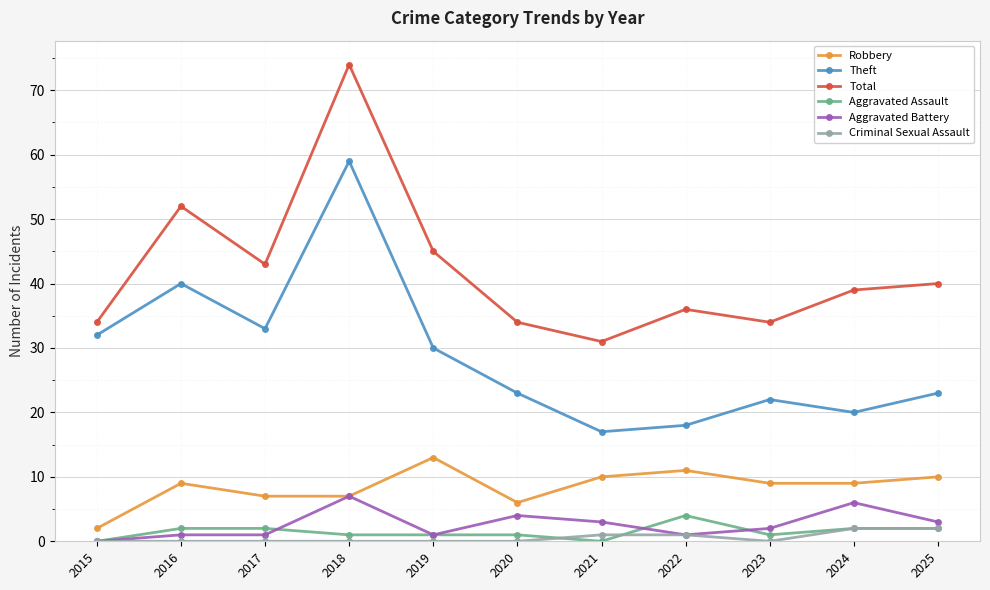

Count the number of categories in the chart.

11